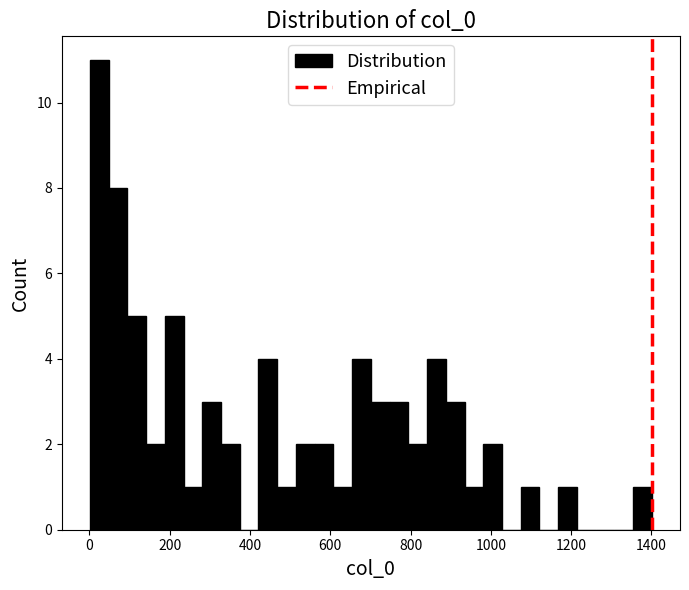

Around what value on the x-axis is the tallest bar? Give the approximate position of its centre, as read against the axis.

20